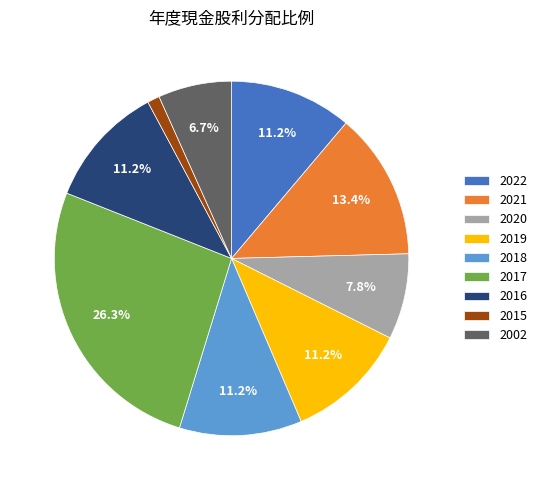

To the nearest percent, what portion does 2015 represent?

1%